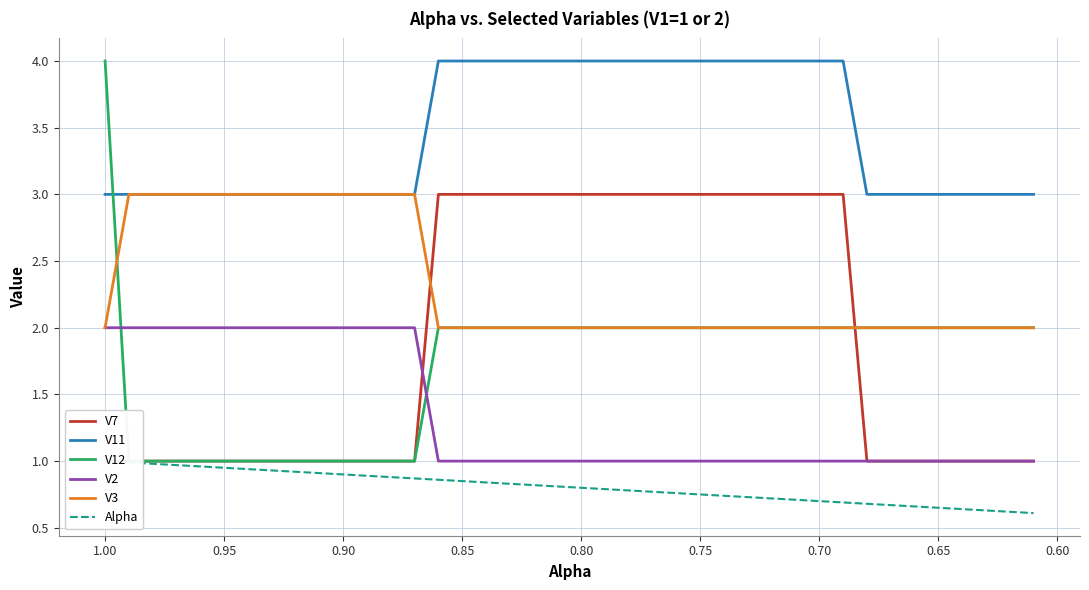

What is the average value of the V12 series?

1.7